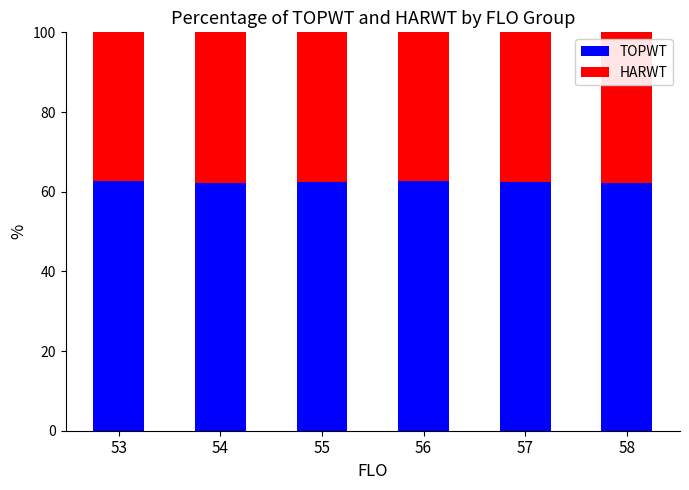

Rank the categories by TOPWT value from highest to lowest.

56, 53, 55, 57, 54, 58